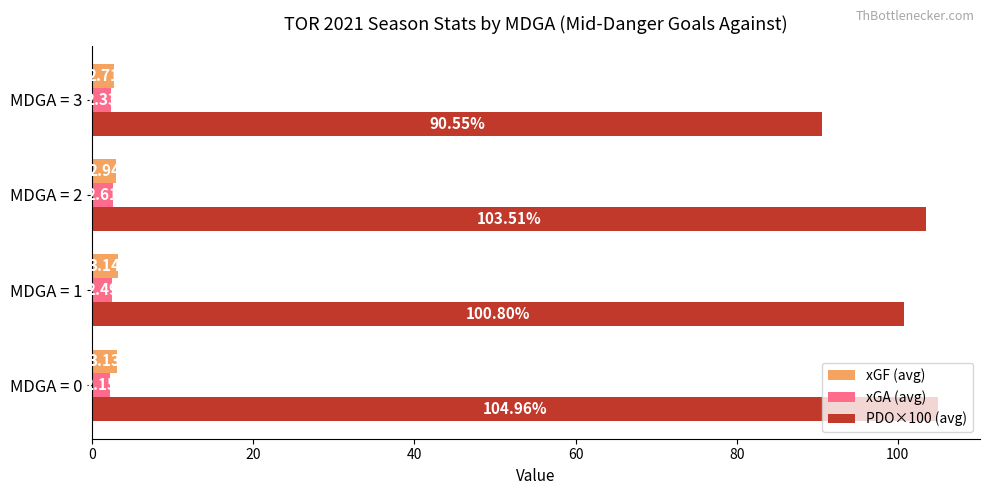

Between MDGA = 2 and MDGA = 3, which series saw the biggest shift?

PDO×100 (avg)